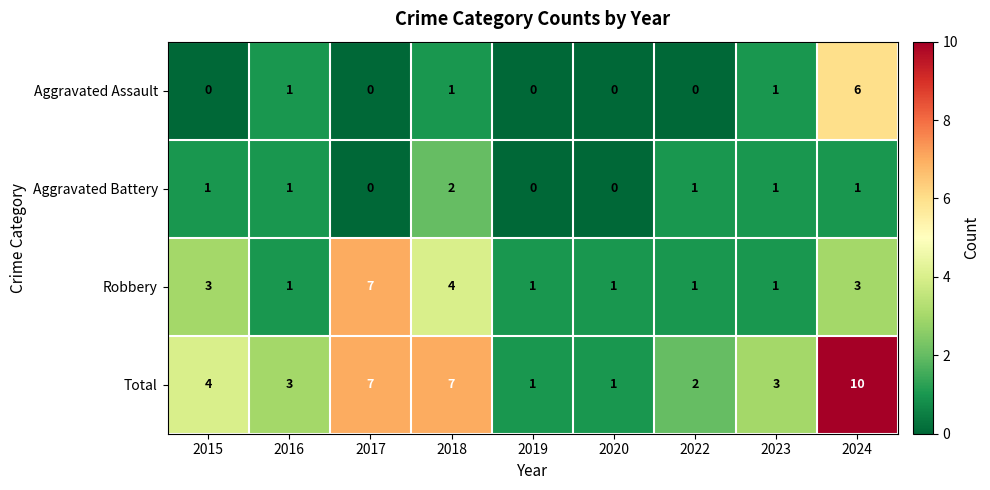

Rank the series at 2018 from lowest to highest value.

Aggravated Assault, Aggravated Battery, Robbery, Total